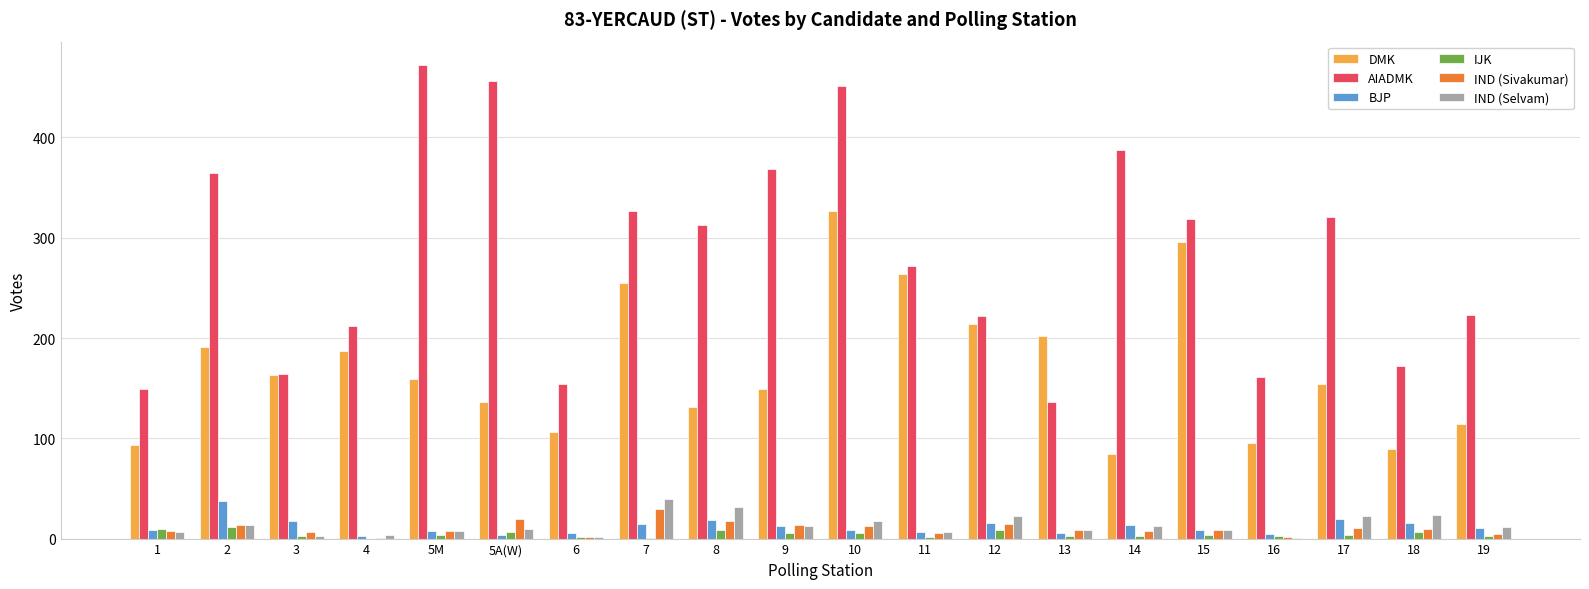

What is the sum of all BJP values?

245